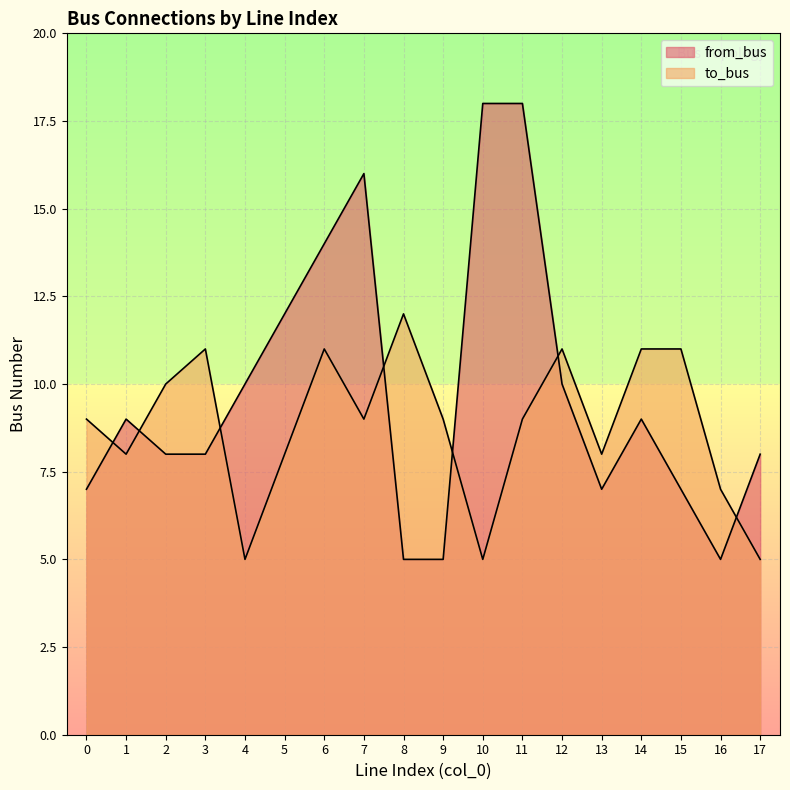

How many data points in from_bus are less than 9?

9